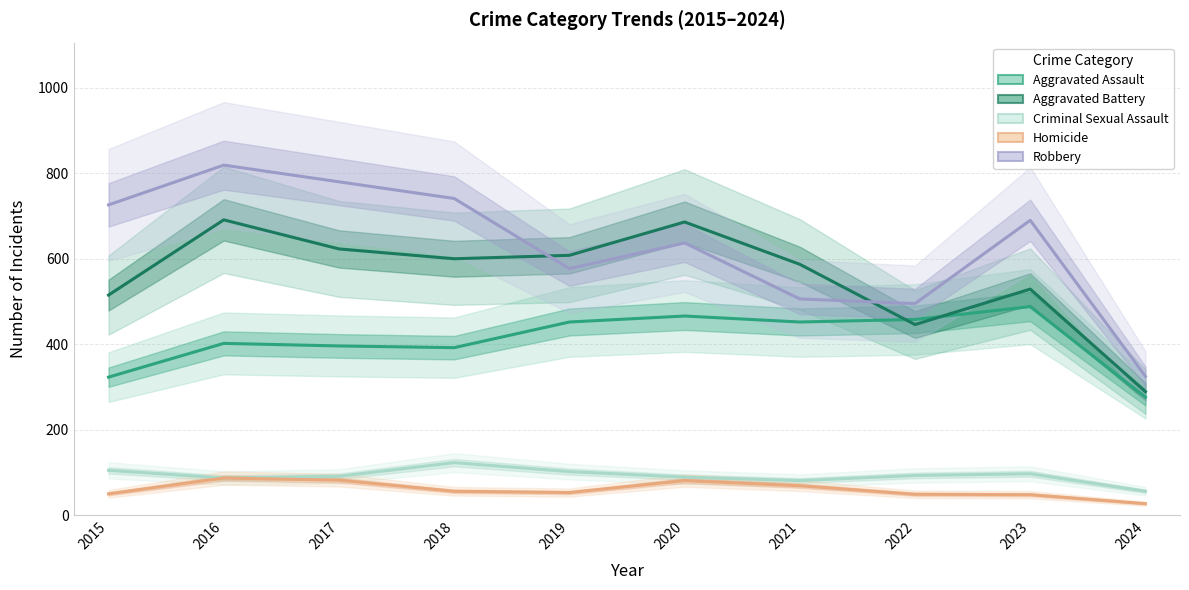

Where is the first local minimum for Aggravated Battery?

2018